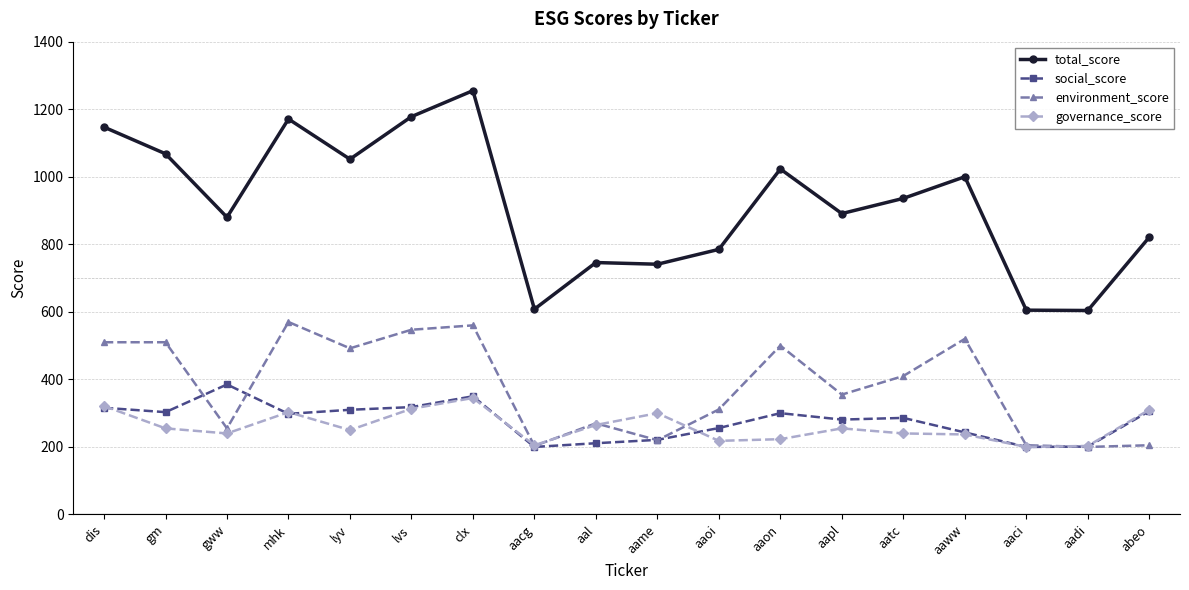

What is the lowest value of the governance_score series?

200